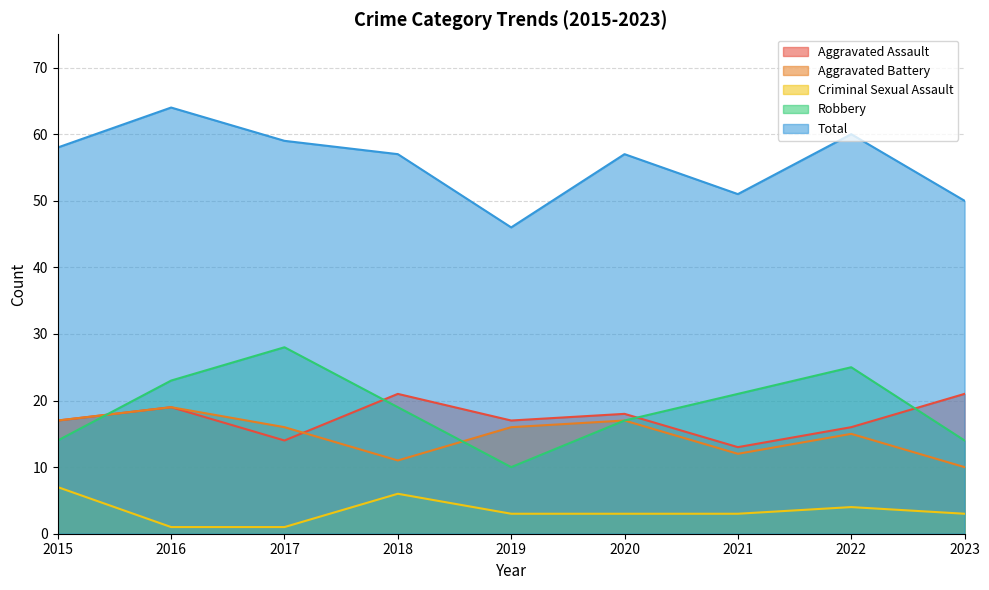

What is the total value across all series at 2019?

92